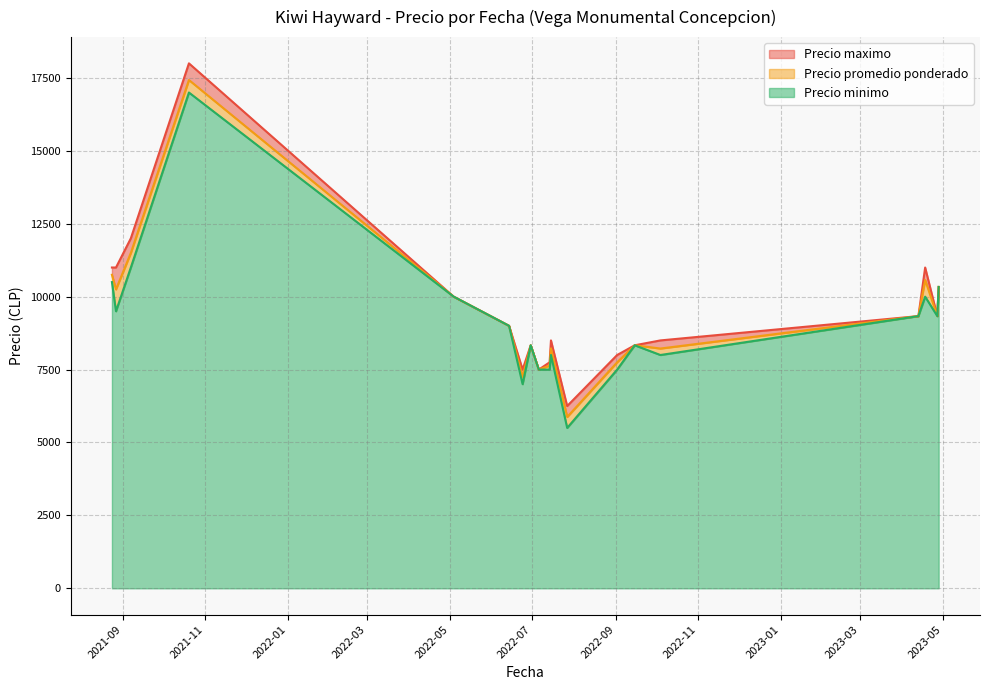

What is the highest value of the Precio minimo series?

17000.0